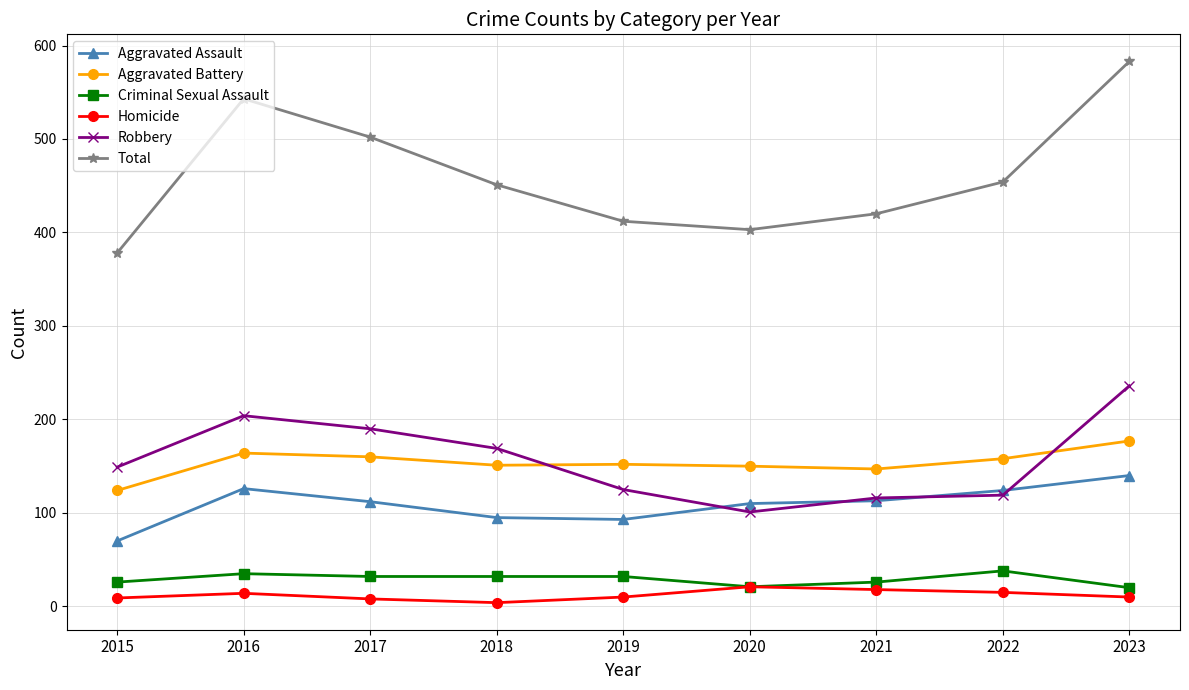

At how many categories does at least one series exceed 265?

9